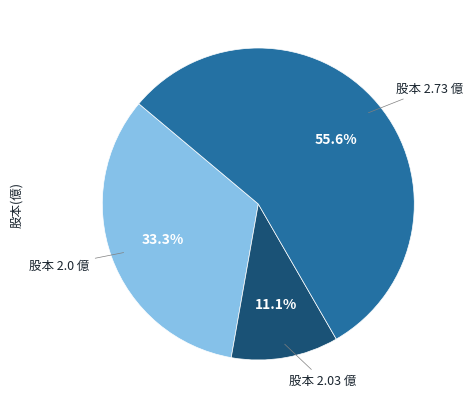

What is the ratio of the value at 股本 2.73 億 to the value at 股本 2.03 億?

5.0